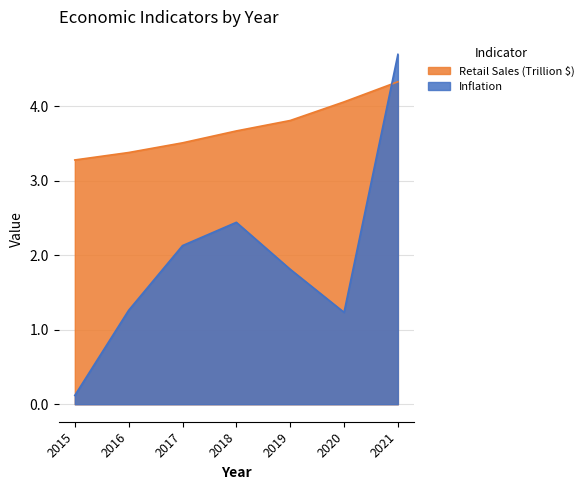

How many lines are shown in the chart?

2